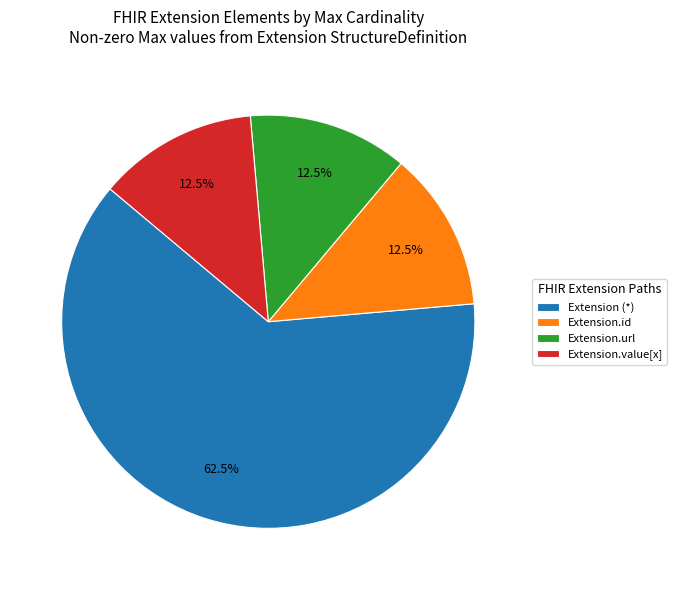

Is Extension.value[x] the majority of the pie?

No